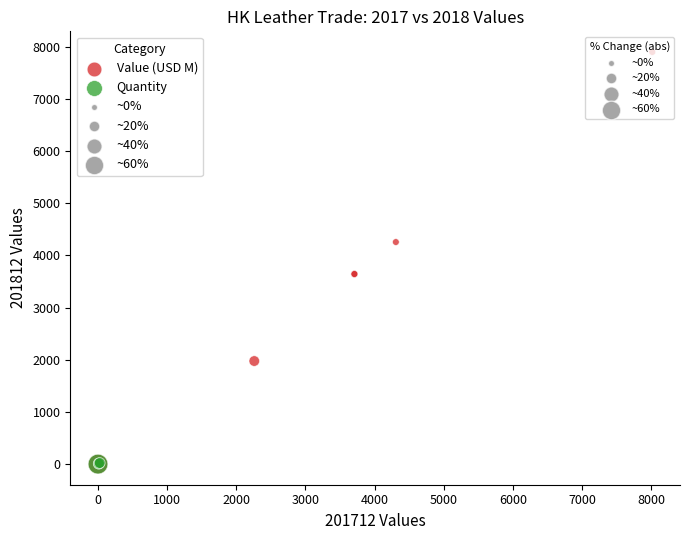

Which series contains the highest Y value?

Value (USD M)